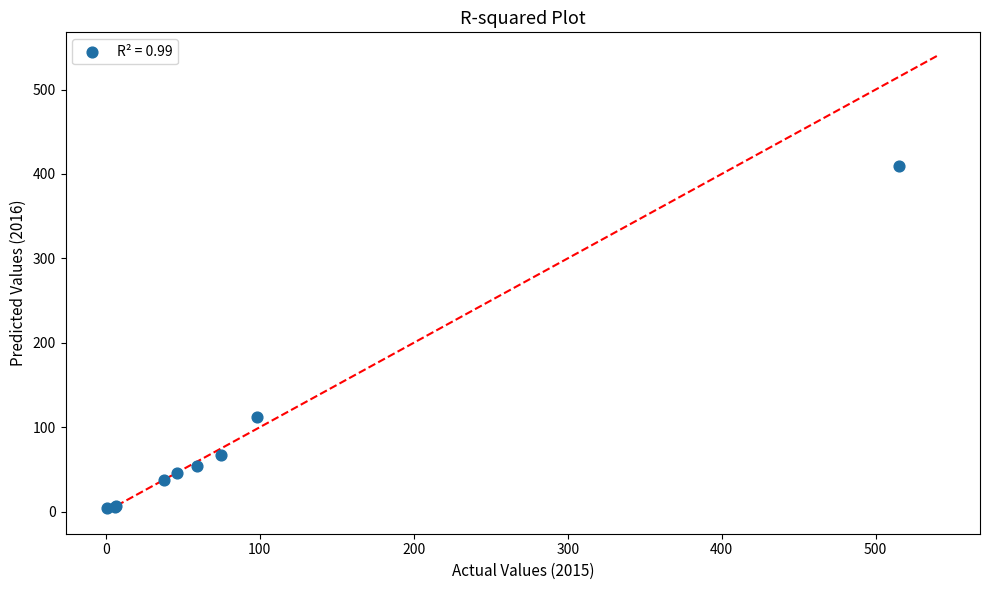

What Y value in the scatter plot is closest to 206?

112